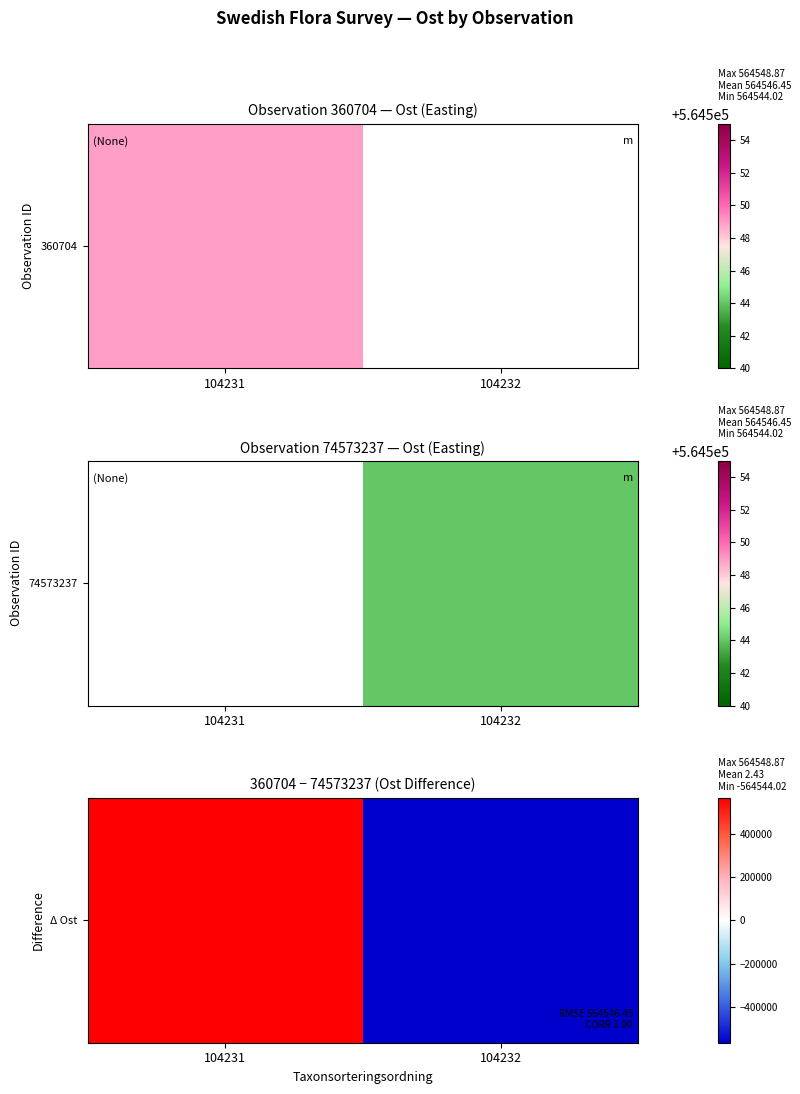

Count the number of data series in this chart.

1